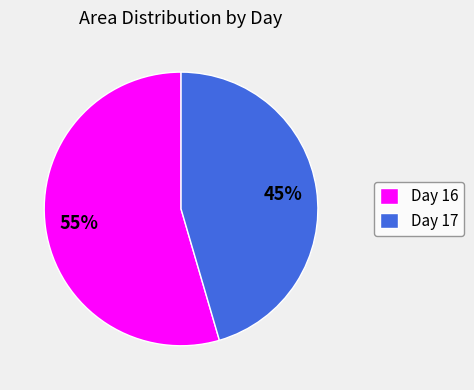

How many segments does this pie chart have?

2